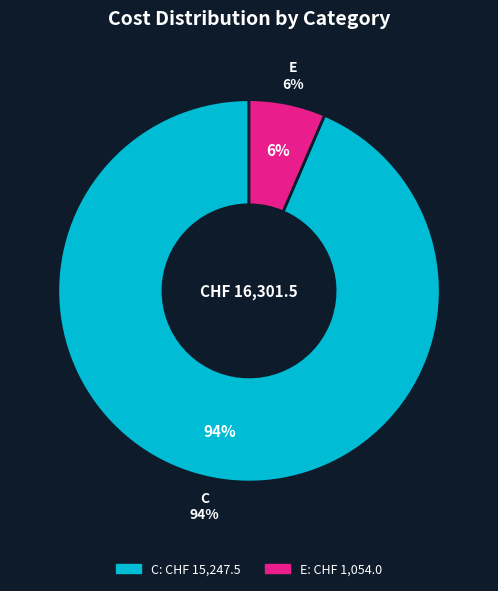

To the nearest percent, what portion does C represent?

94%